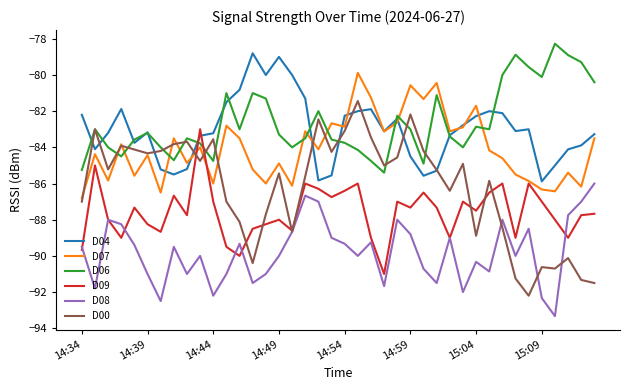

What is the difference between the second highest and minimum values in the D07 series?

6.4